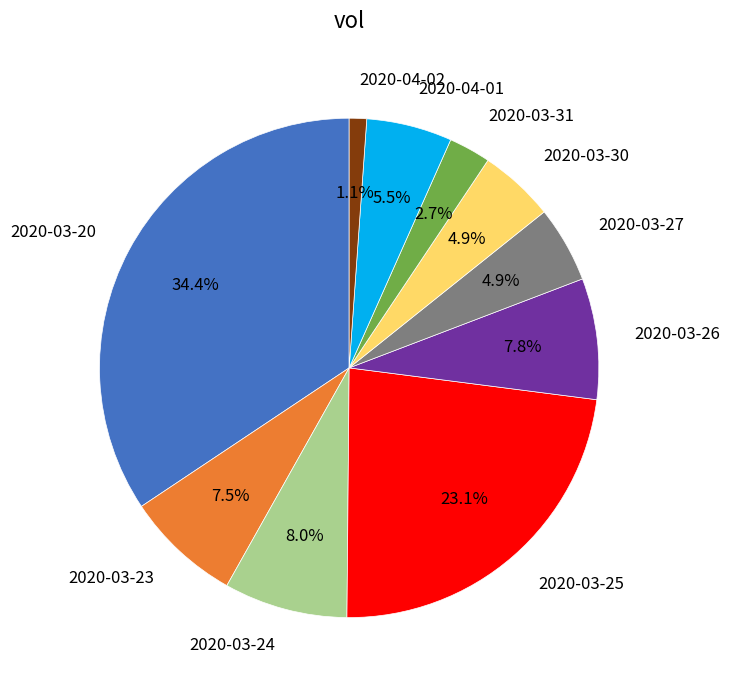

True or false: 2020-03-27 accounts for 5% of the total.

True